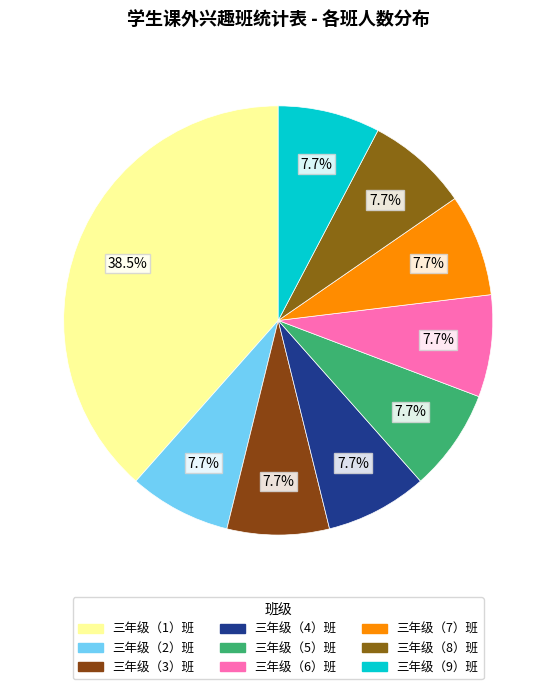

Which category has the smallest portion of the pie?

三年级（2）班